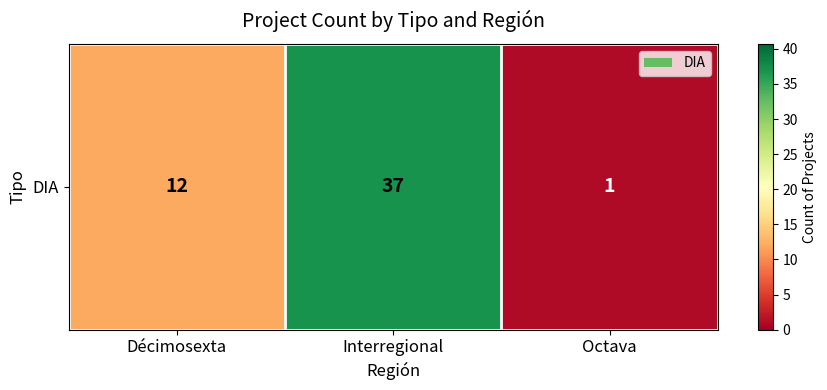

What is the difference between the maximum and minimum values?

36